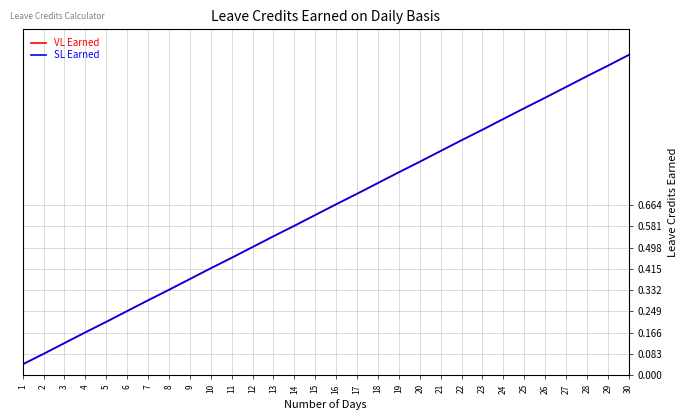

Read the SL Earned value at 2.

0.1